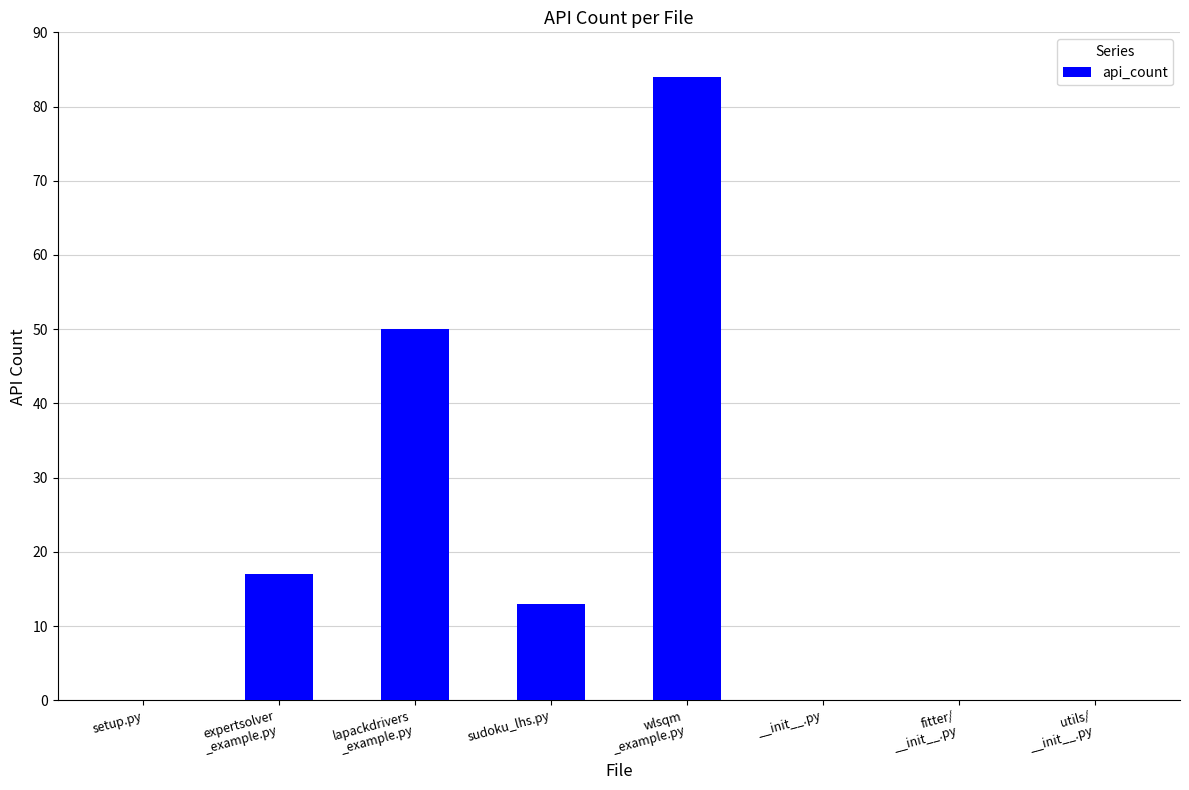

At which category does the chart reach its peak across all series?

wlsqm
_example.py